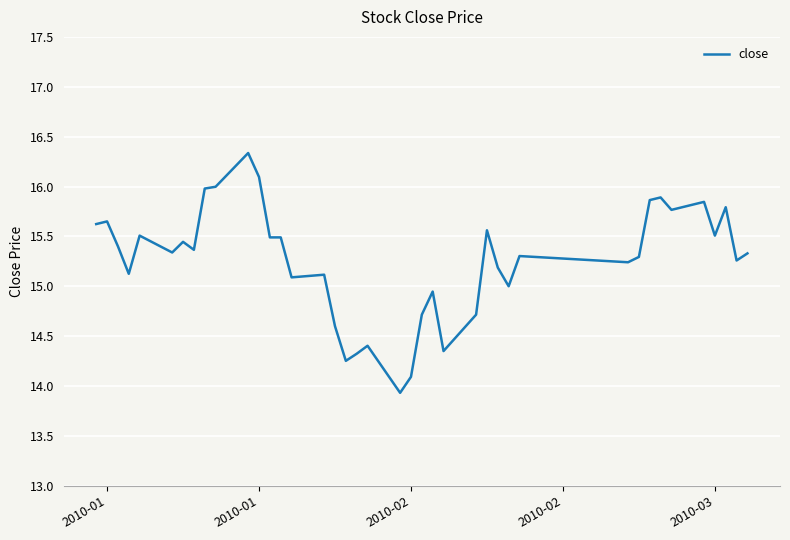

What is the maximum value shown in the chart?

16.3